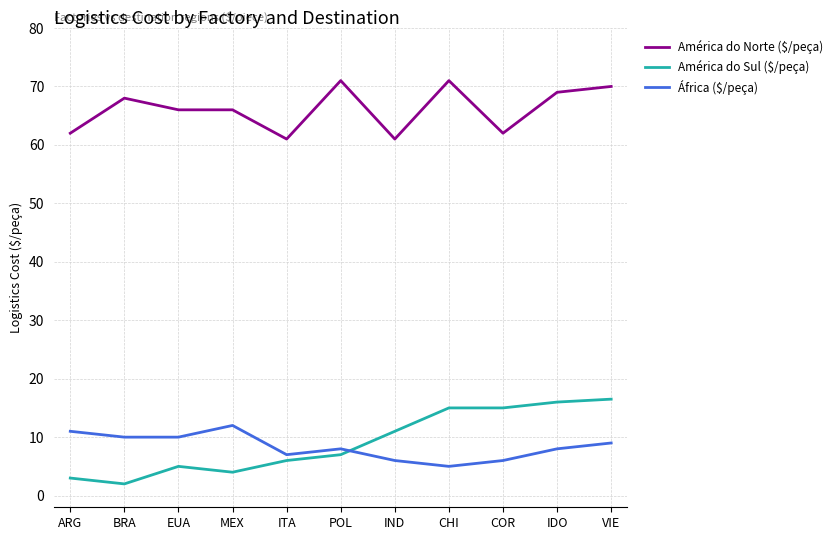

True or false: África ($/peça) has a value of 8.0 at IDO.

True